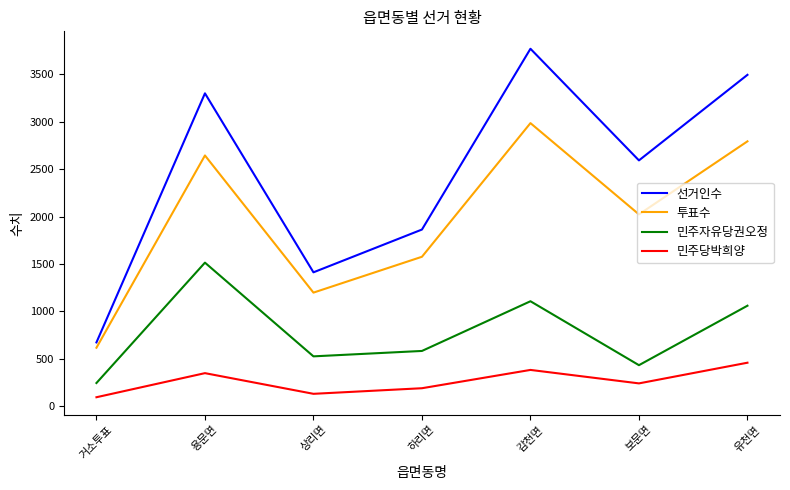

True or false: 선거인수 and 민주자유당권오정 cross at least once.

False